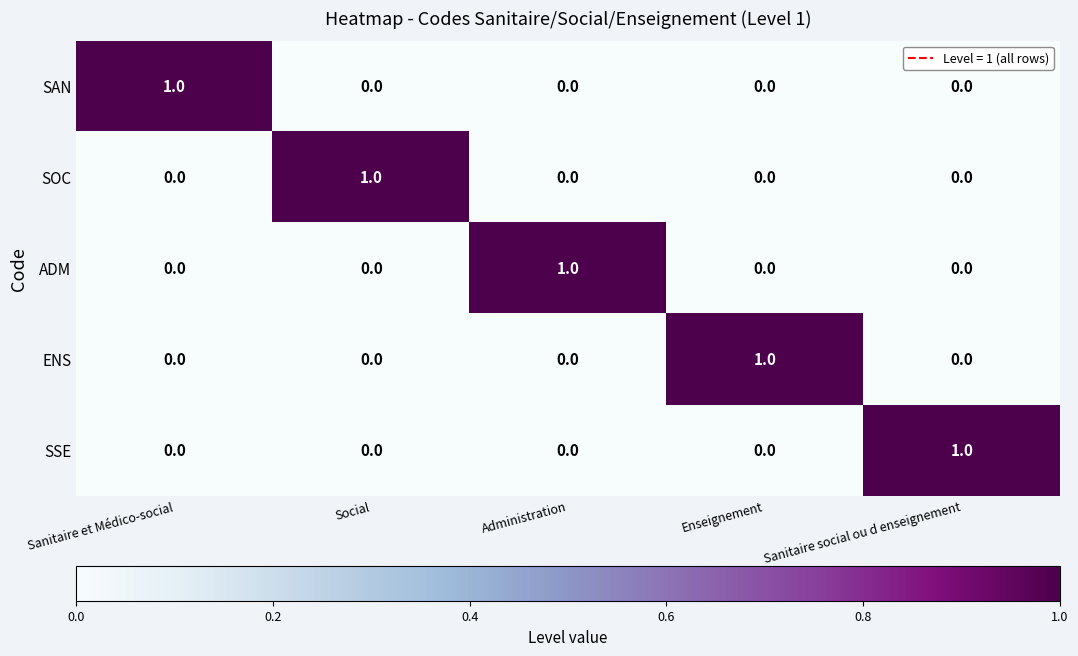

The value of ENS at Sanitaire social ou d enseignement is 0. True or false?

True